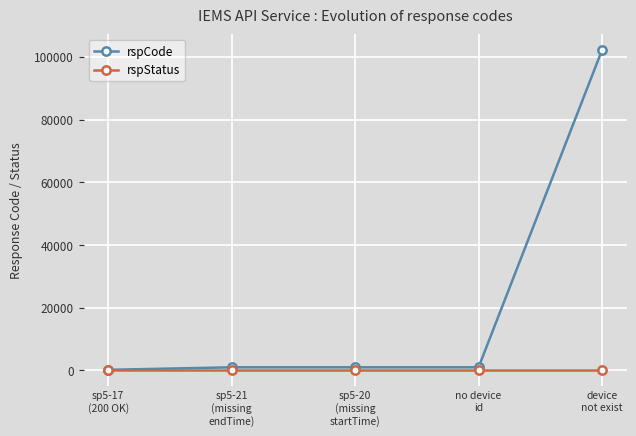

List the series in order of their overall mean, lowest first.

rspStatus, rspCode